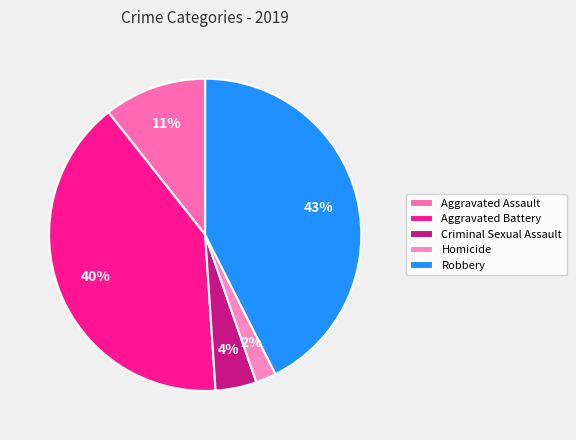

How many slices are in this pie chart?

5